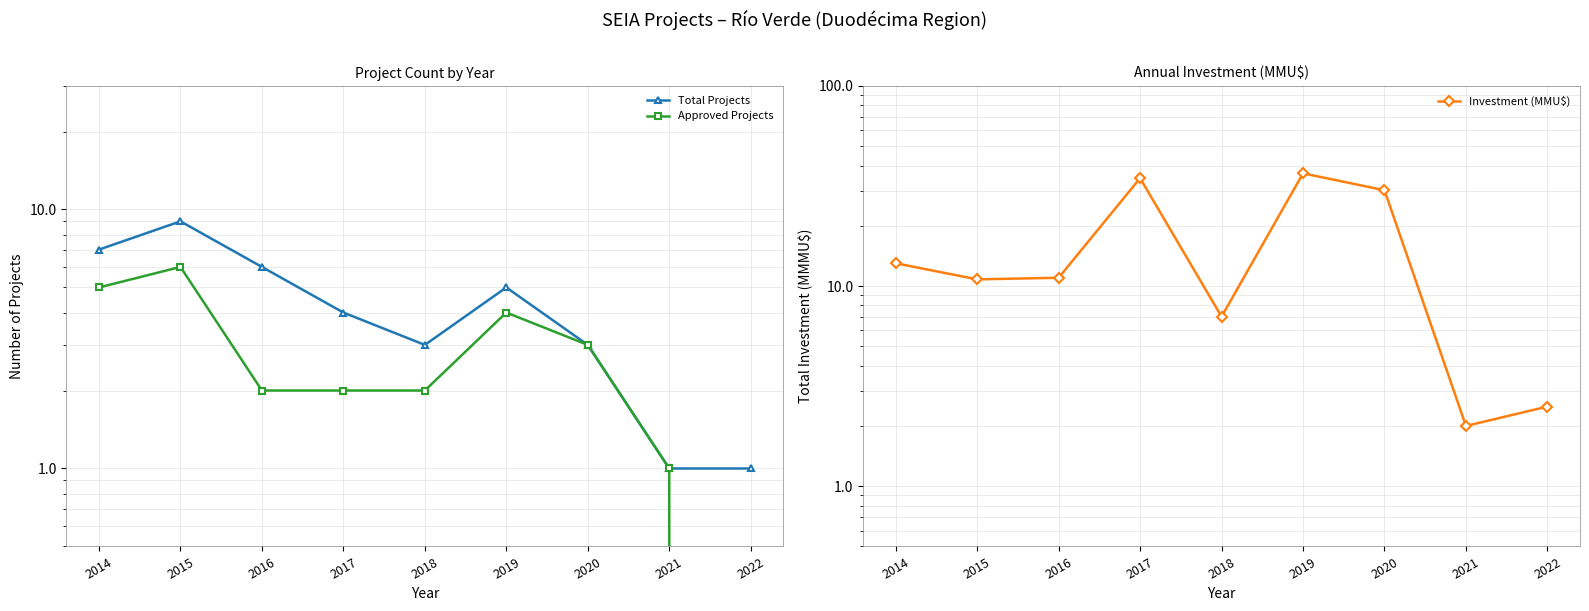

What is the difference between the second highest and minimum values in the Approved Projects series?

5.0